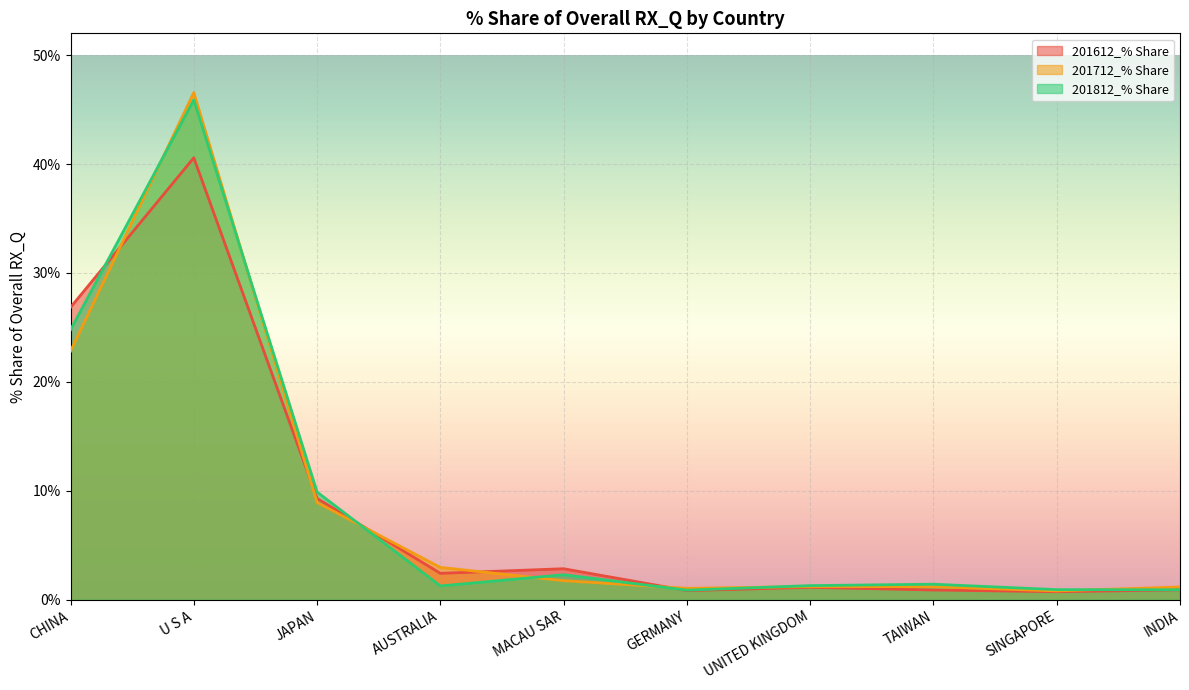

What is the sum of the 201812_% Share values at INDIA and U S A?

46.8